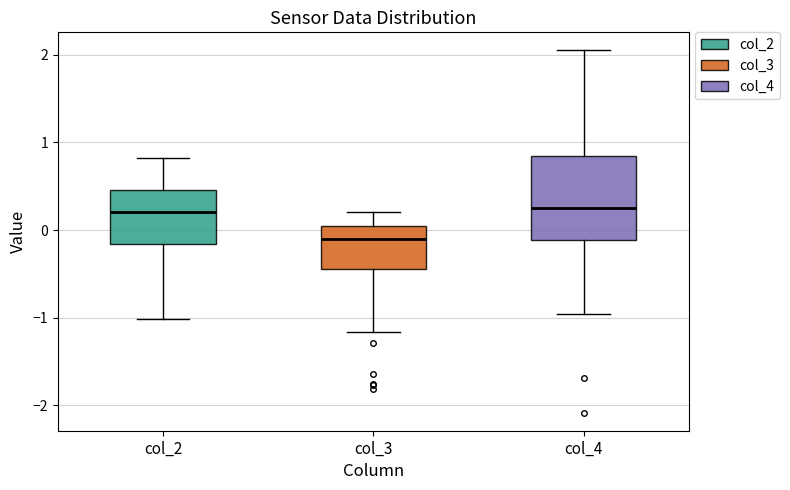

Where does the upper whisker of the box for col_3 end on the y-axis? The values are not printed on the chart, so give them approximately, as read against the axis.

0.2